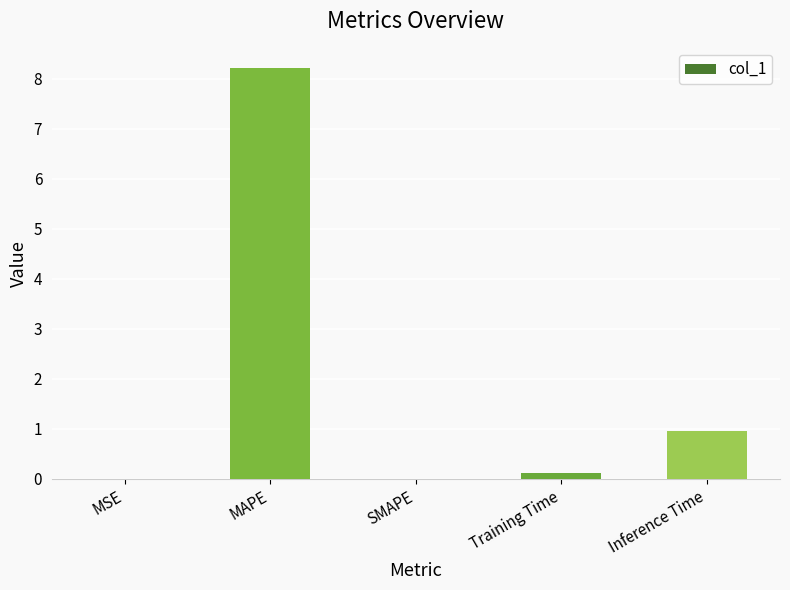

At which label is the value closest to 4?

Inference Time